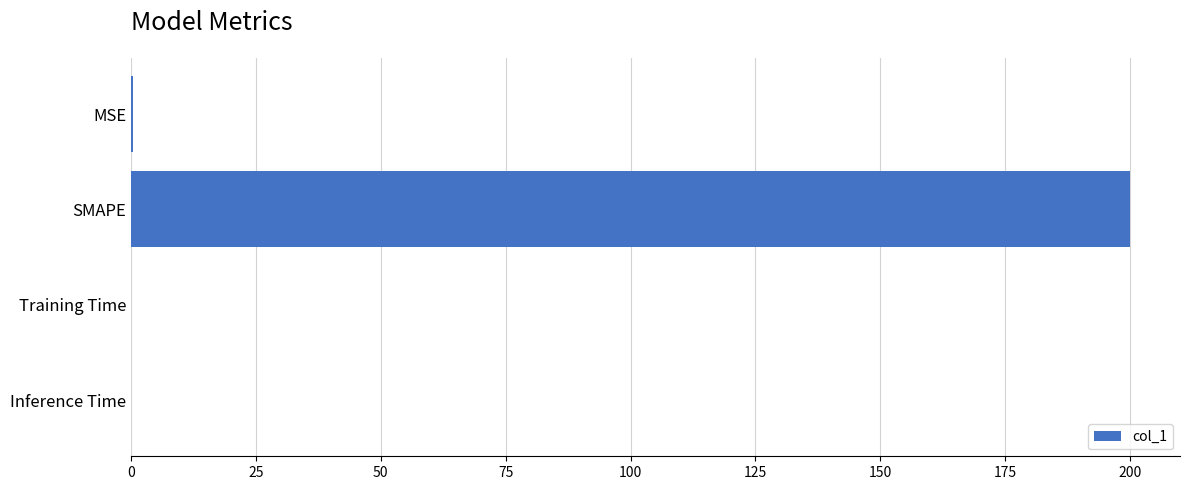

The chart shows a value of 200.0 at SMAPE. True or false?

True